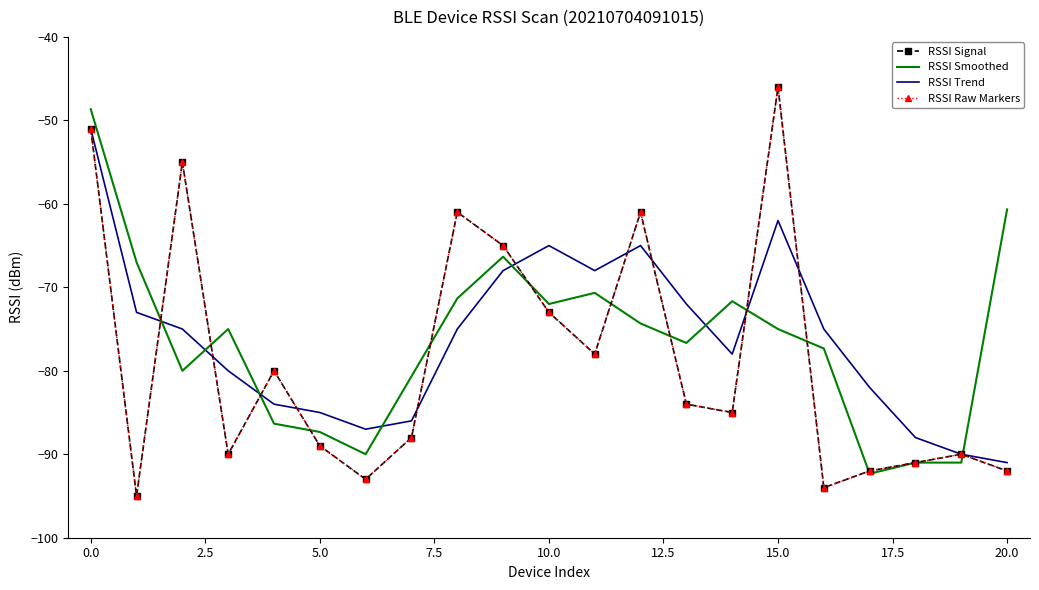

Rank the series by their maximum value, from lowest to highest.

RSSI Trend, RSSI Smoothed, RSSI Signal, RSSI Raw Markers